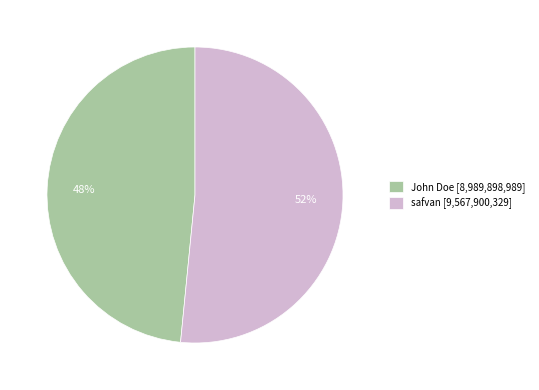

What is the ratio of the value at safvan to the value at John Doe?

1.1